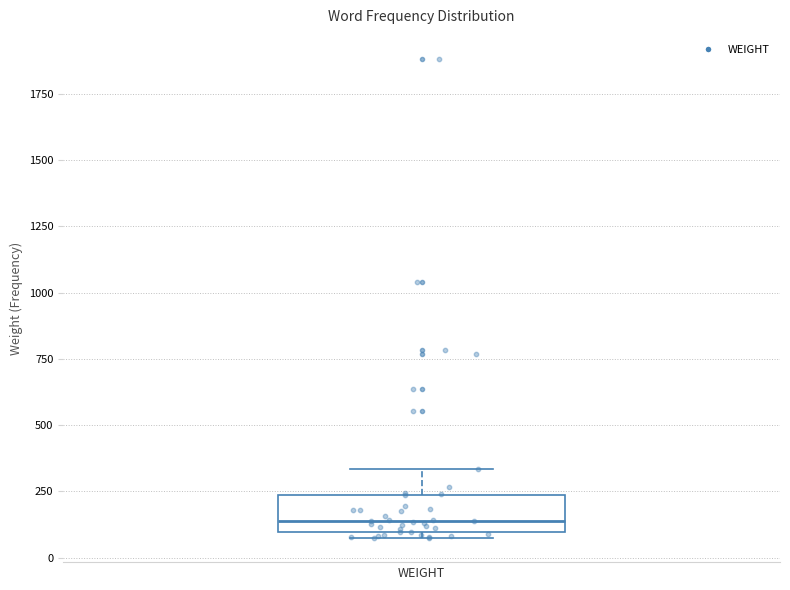

Transcribe this box plot: give where the median line is, the range the box spans, and where the two whiskers end, as read against the y-axis. The values are not printed on the chart, so give them approximately, as read against the axis.

median 150, box 100 to 250, whiskers 50 to 350